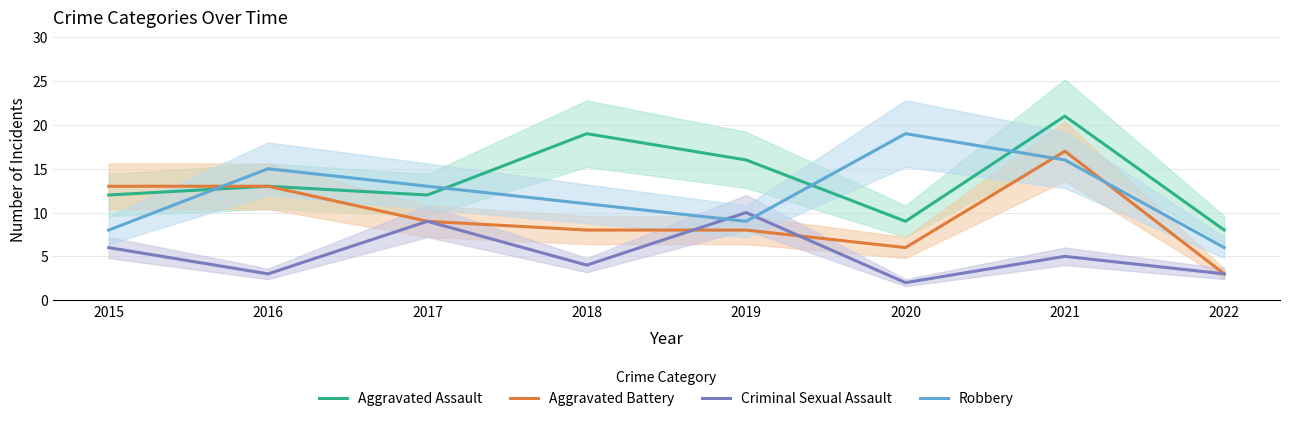

At which category is the sum across all series the highest?

2021